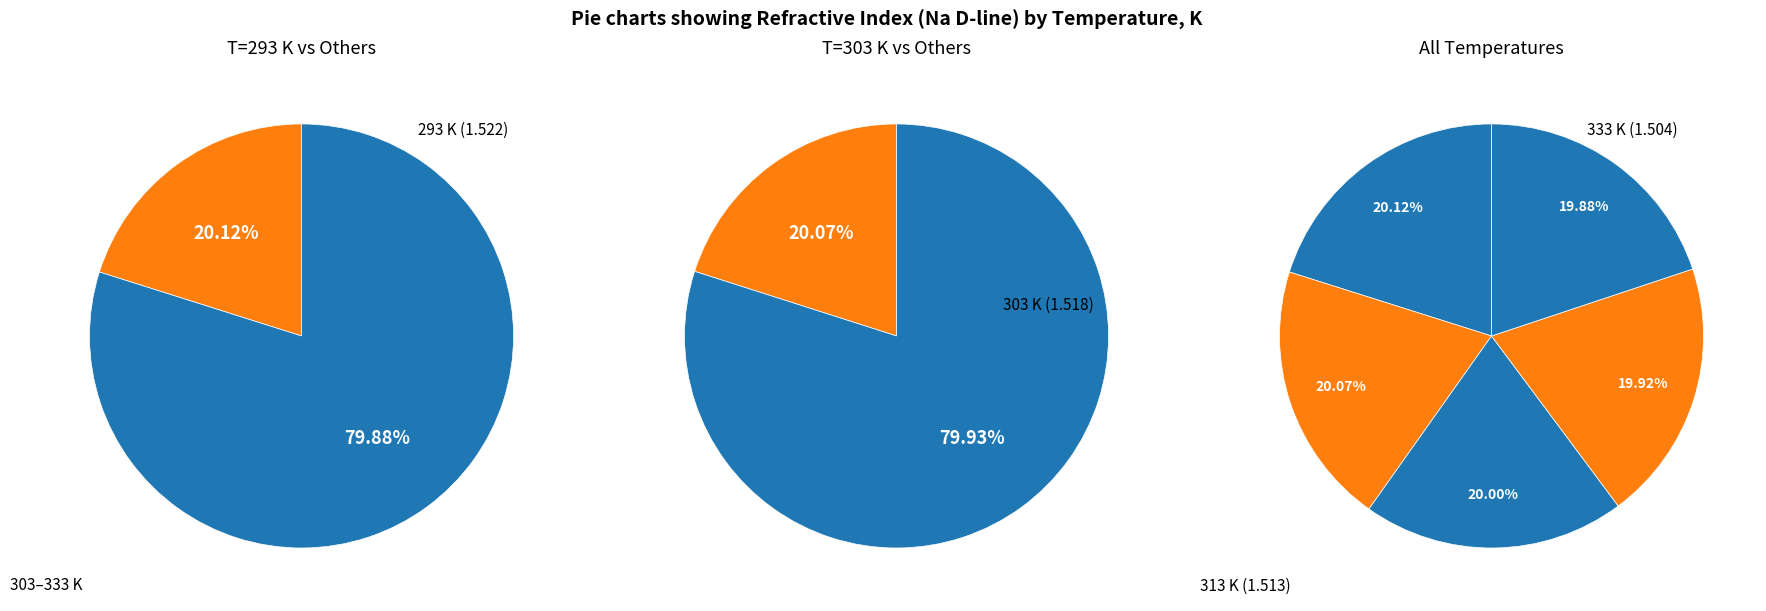

How many segments does this pie chart have?

5